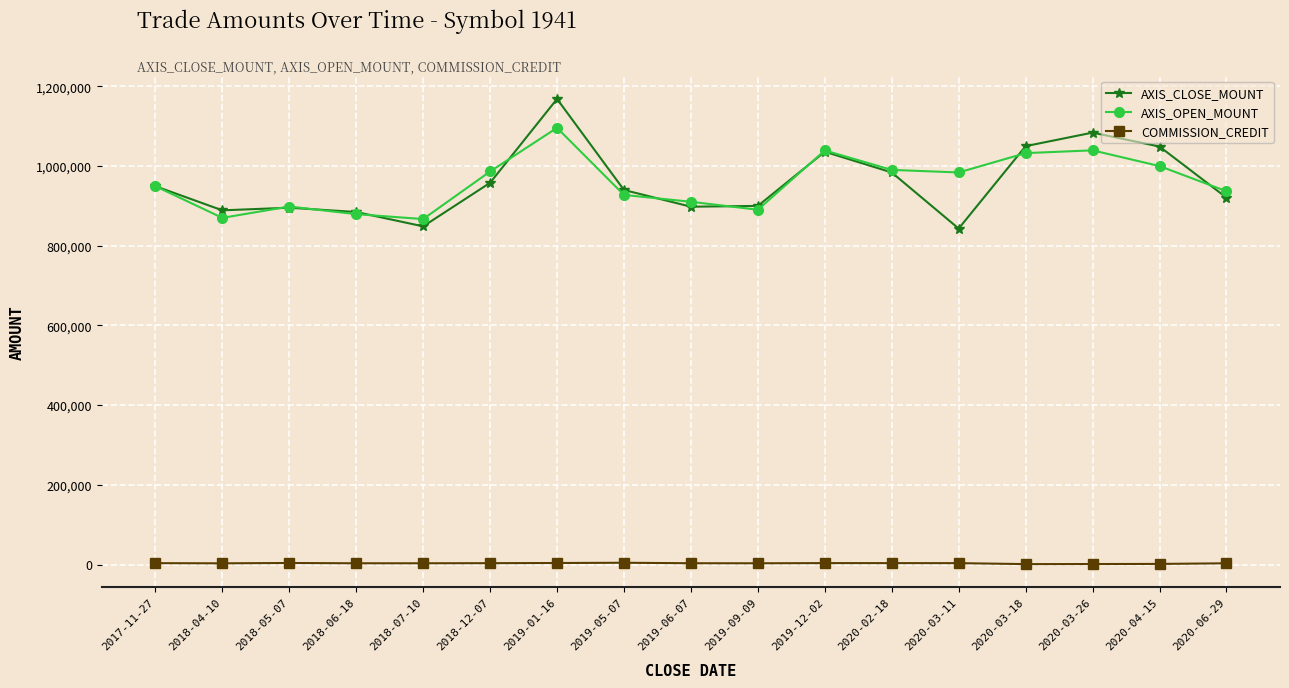

What is the approximate value of COMMISSION_CREDIT at 2020-02-18?

3456